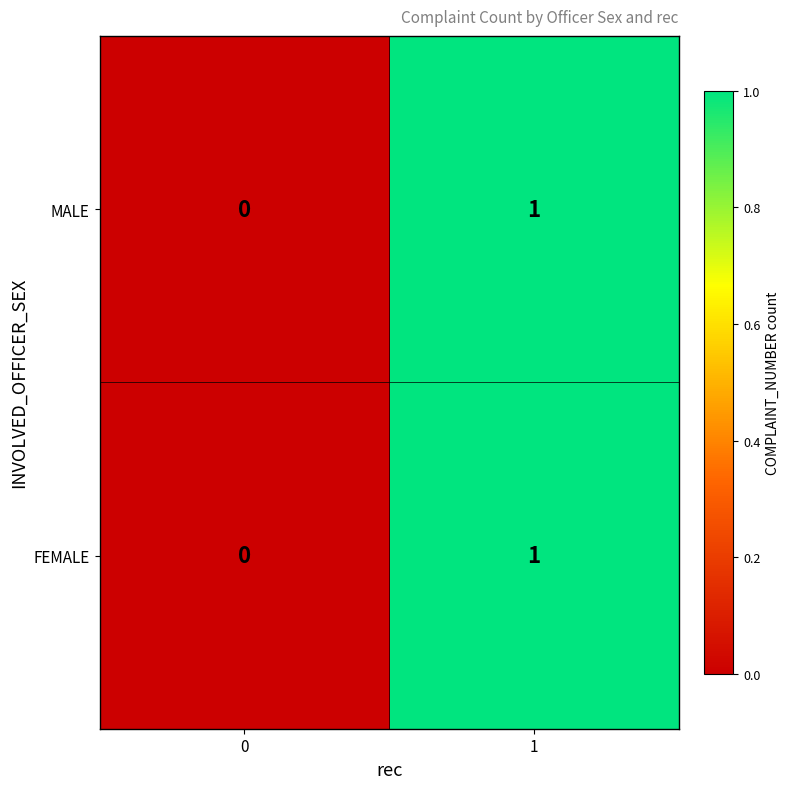

At which category is the sum across all series the highest?

1